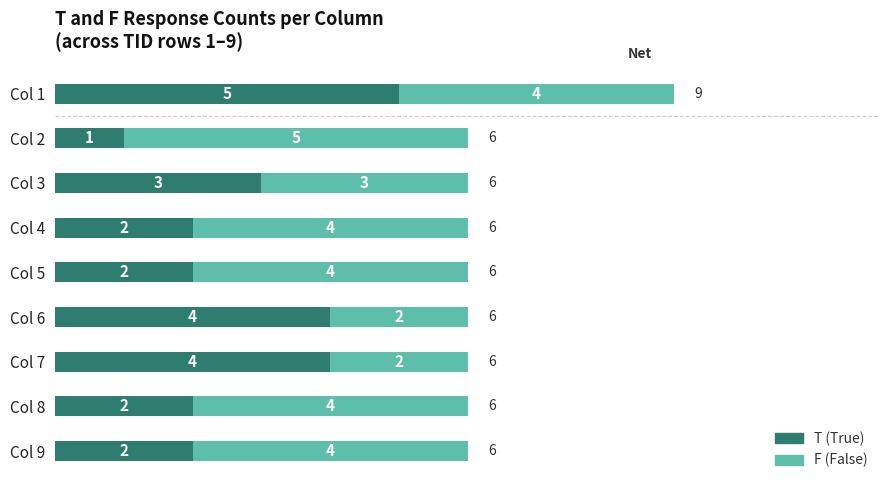

At which label is T (True) closest to 3?

Col 3